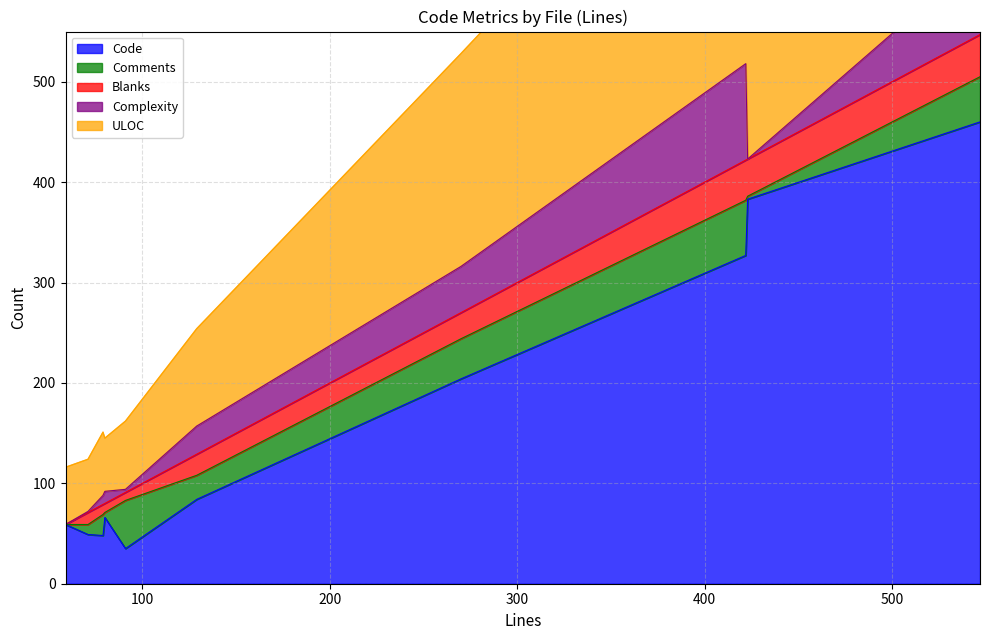

The Code series shows 36 at webaccess.js. True or false?

False